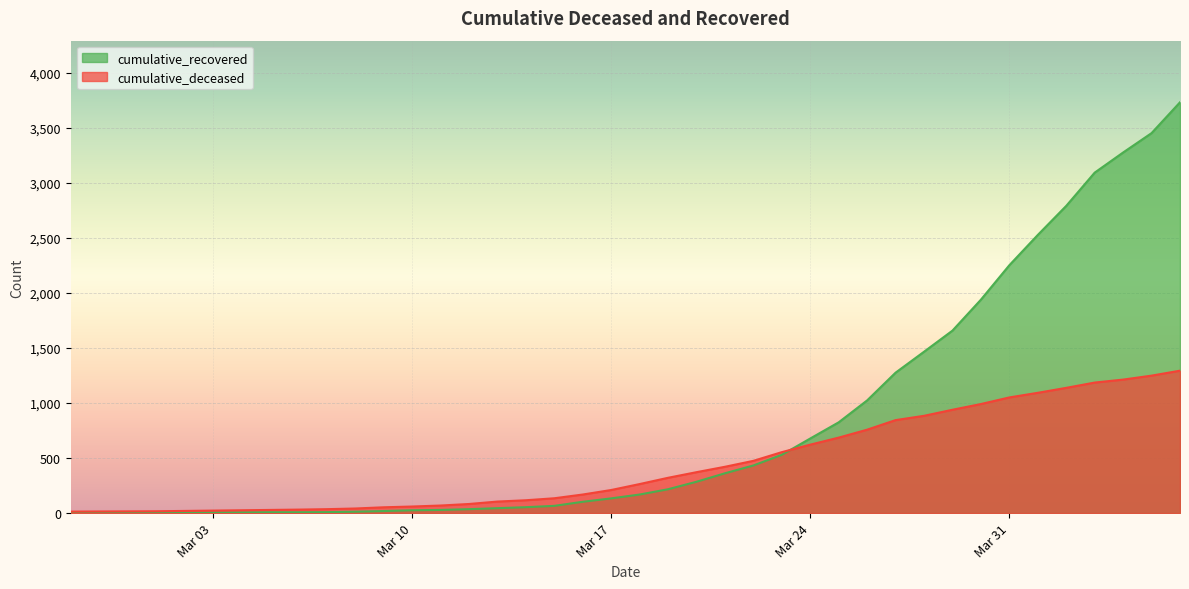

How many data points in cumulative_recovered are less than 169?

20